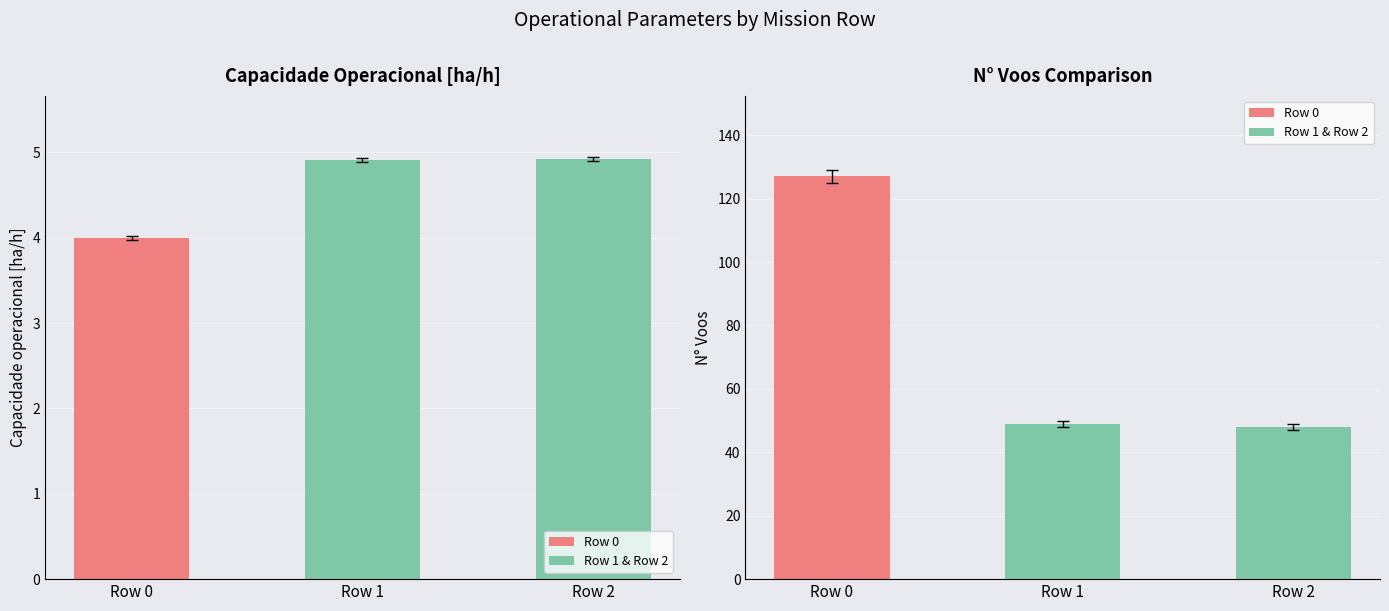

Is it true that N° Voos equals 48.0 at Row 2?

True